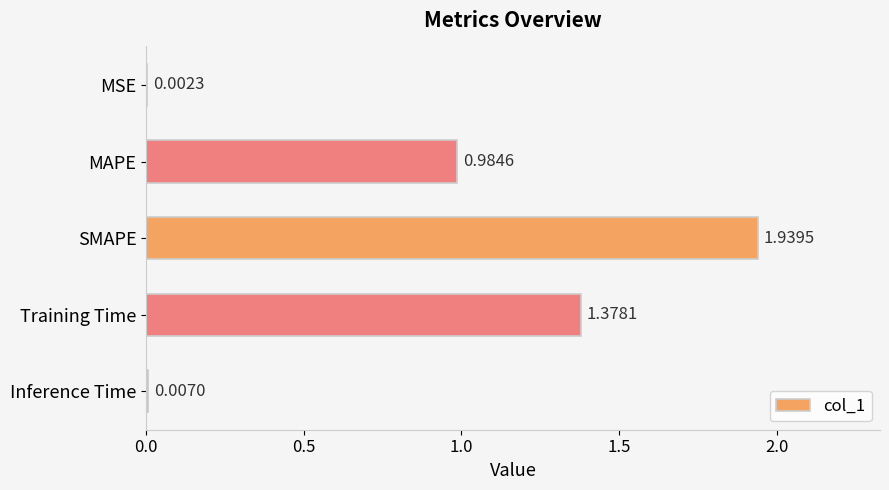

Which has a higher value, Inference Time or MSE?

Inference Time